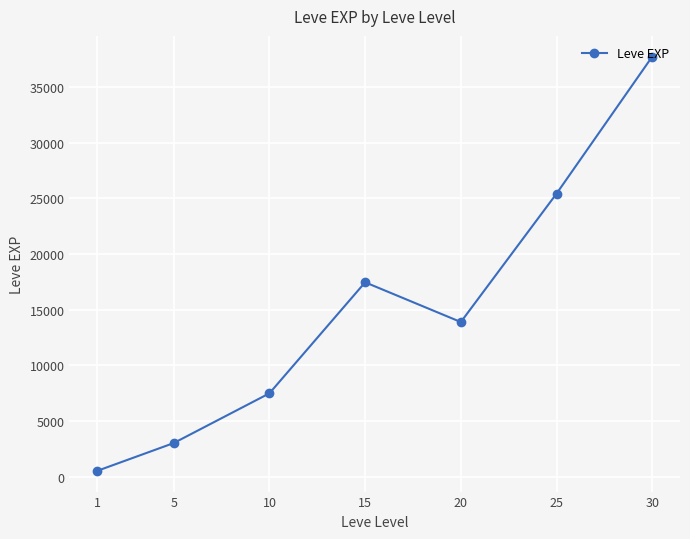

What is the change in value from 25 to 30?

+12305.0